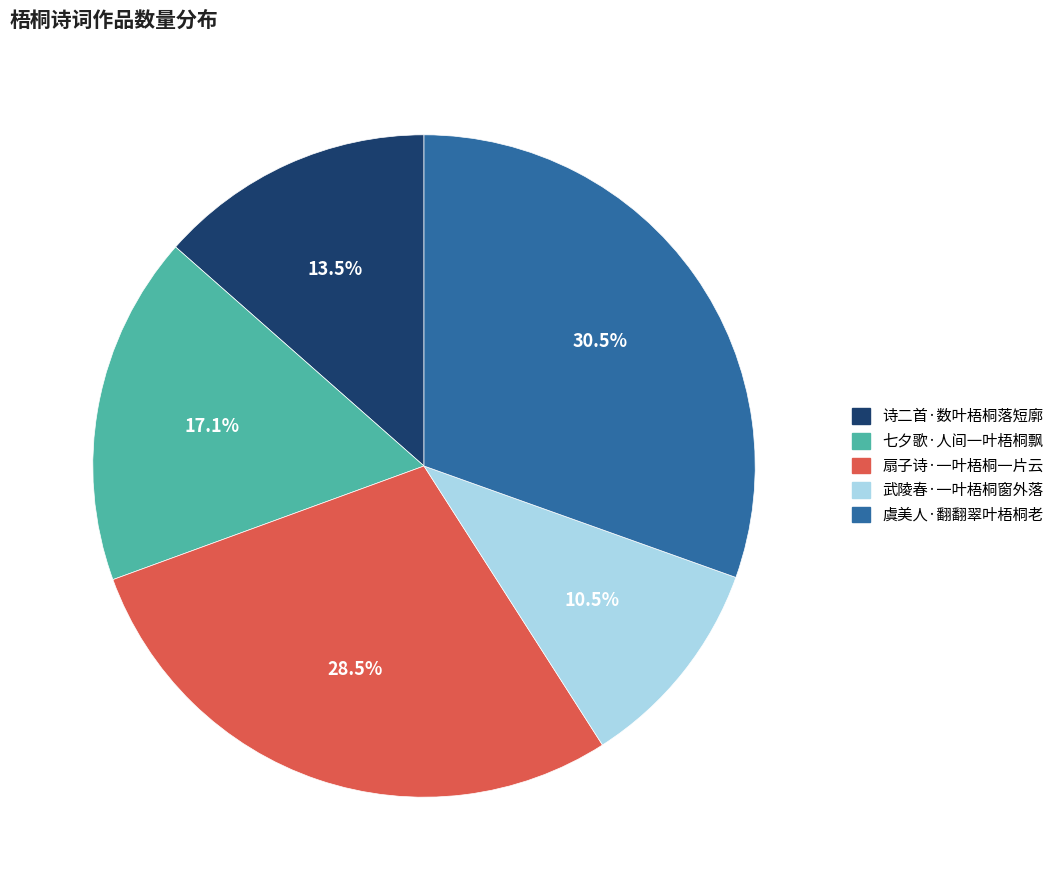

Rank the categories by value from highest to lowest.

虞美人·翻翻翠叶梧桐老, 扇子诗·一叶梧桐一片云, 七夕歌·人间一叶梧桐飘, 诗二首·数叶梧桐落短廓, 武陵春·一叶梧桐窗外落